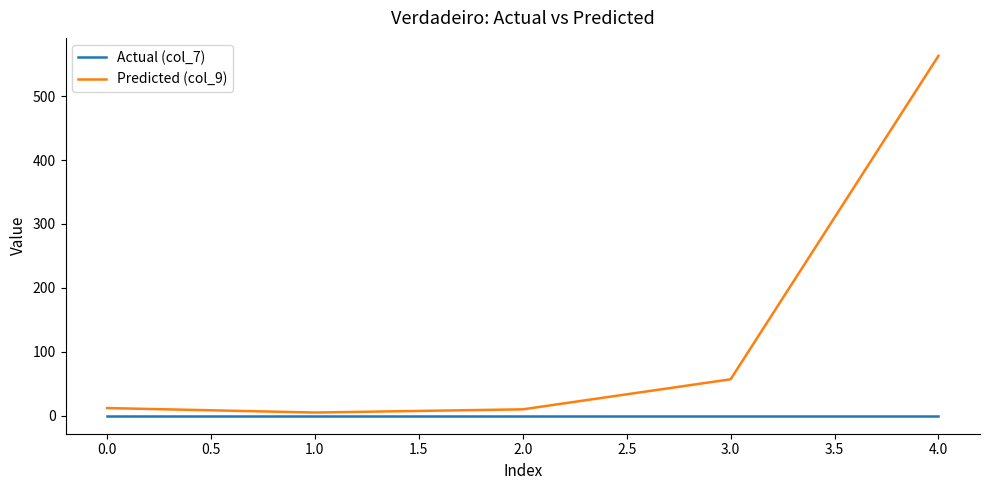

How many lines are shown in the chart?

2